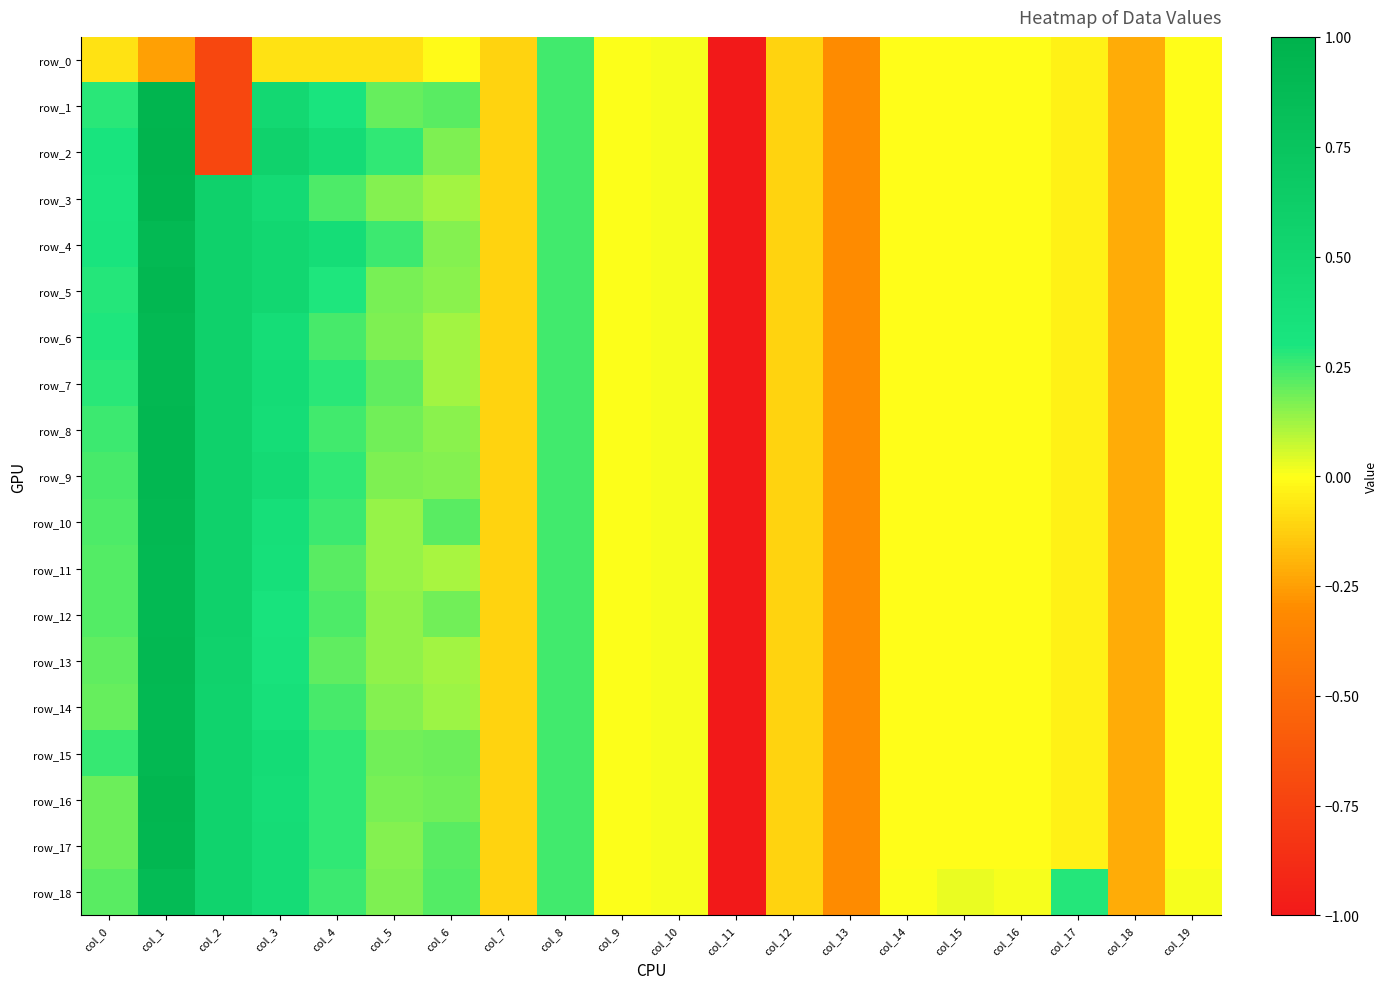

How many series are shown in this chart?

19